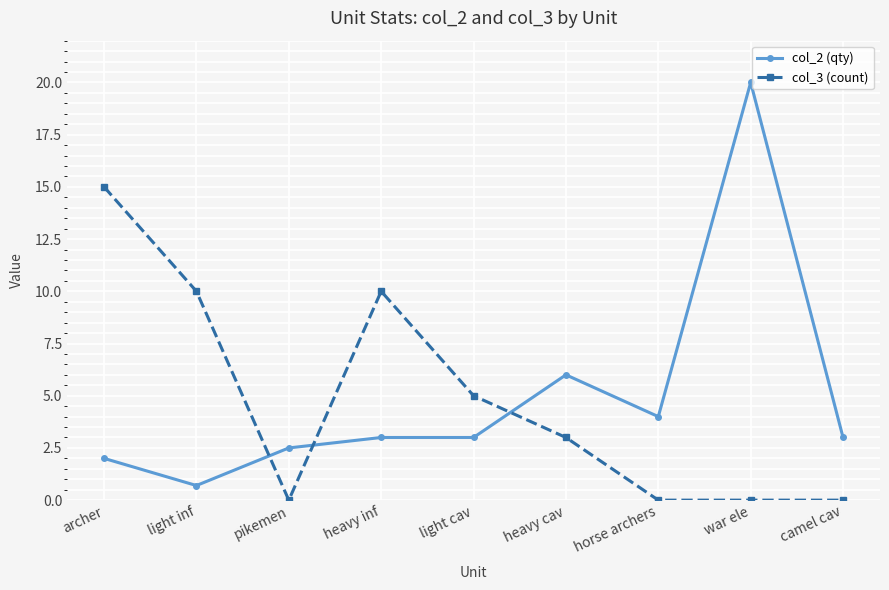

After their last crossing, which series has the higher values: col_2 (qty) or col_3 (count)?

col_2 (qty)